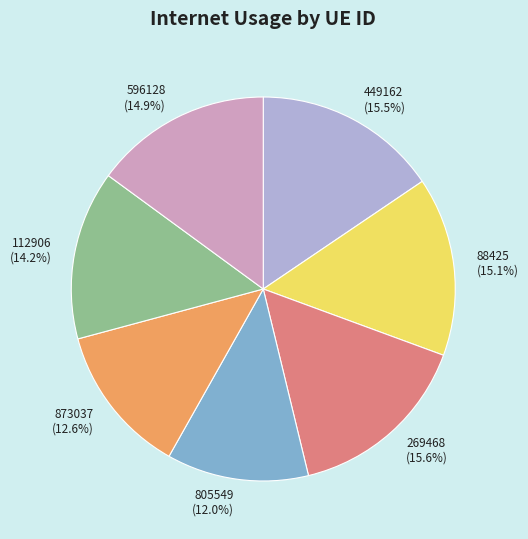

Does 112906 account for over 50% of the chart?

No